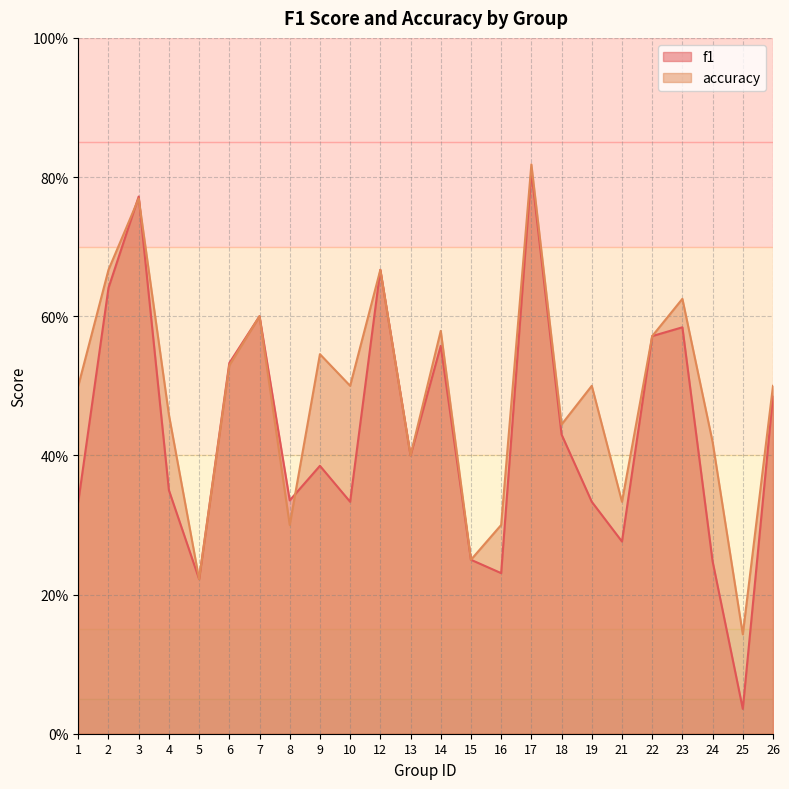

Which series has the largest total across all categories?

accuracy